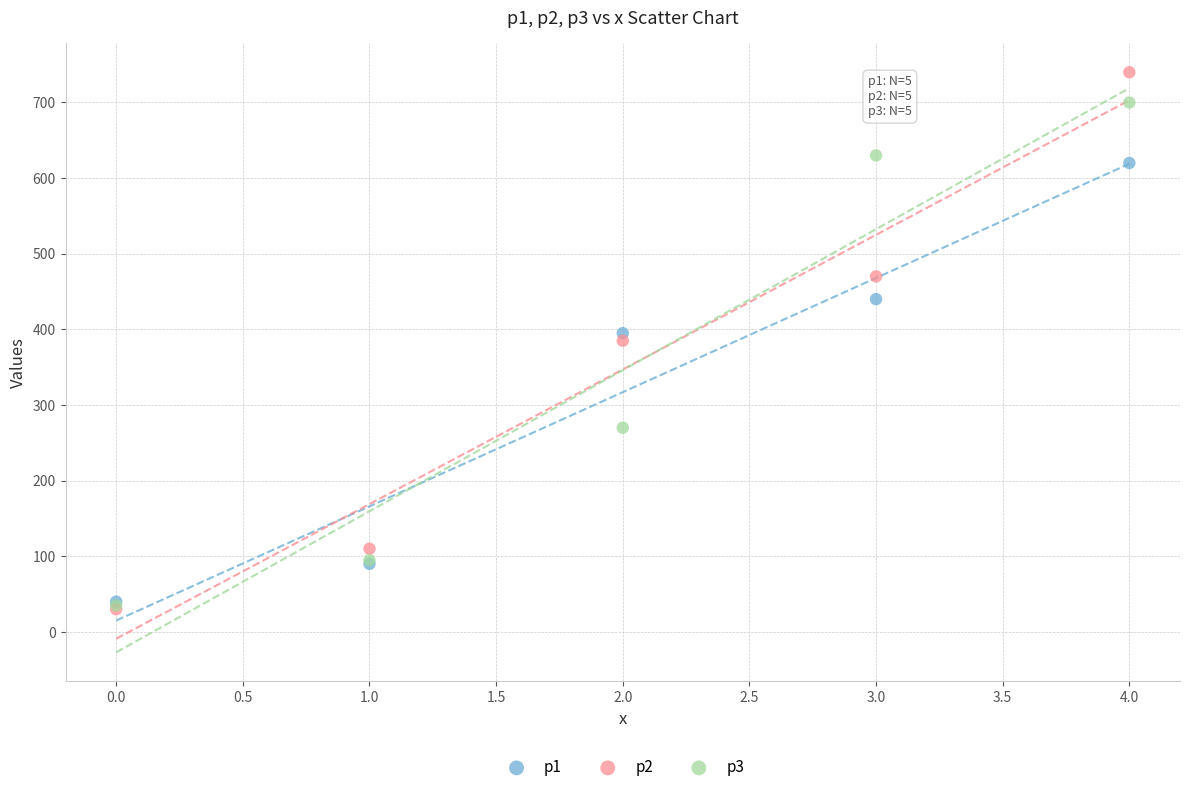

What are all the series names shown in the legend?

p1, p2, p3